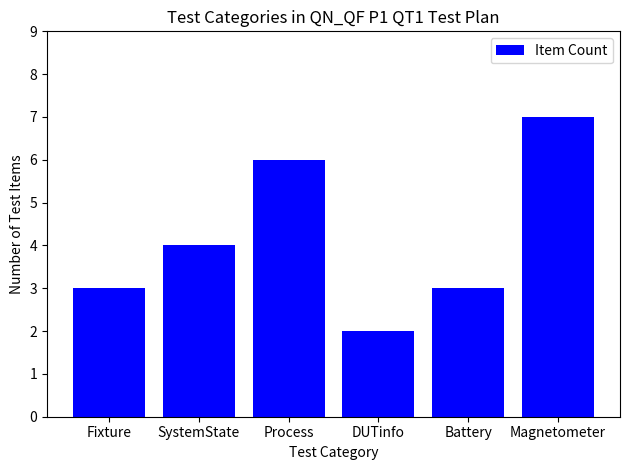

What is the label of the 6th bar from the right?

Fixture